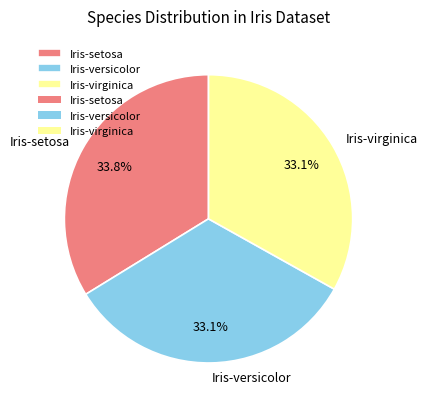

Which has a higher value, Iris-virginica or Iris-setosa?

Iris-setosa